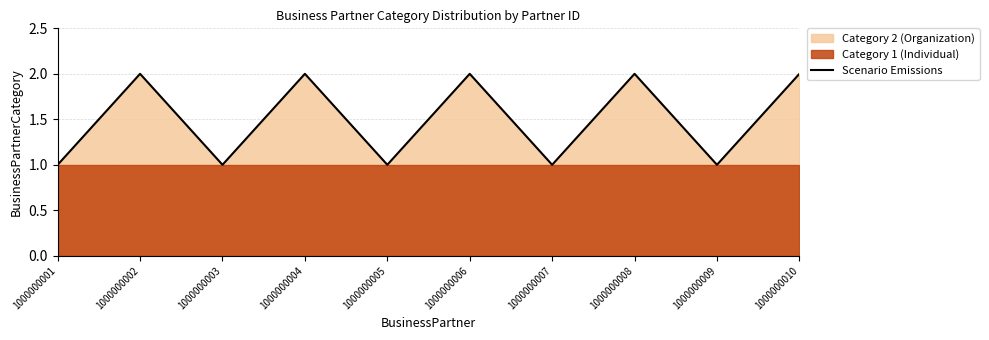

What is the sum of the values at 1000000002 and 1000000006?

4